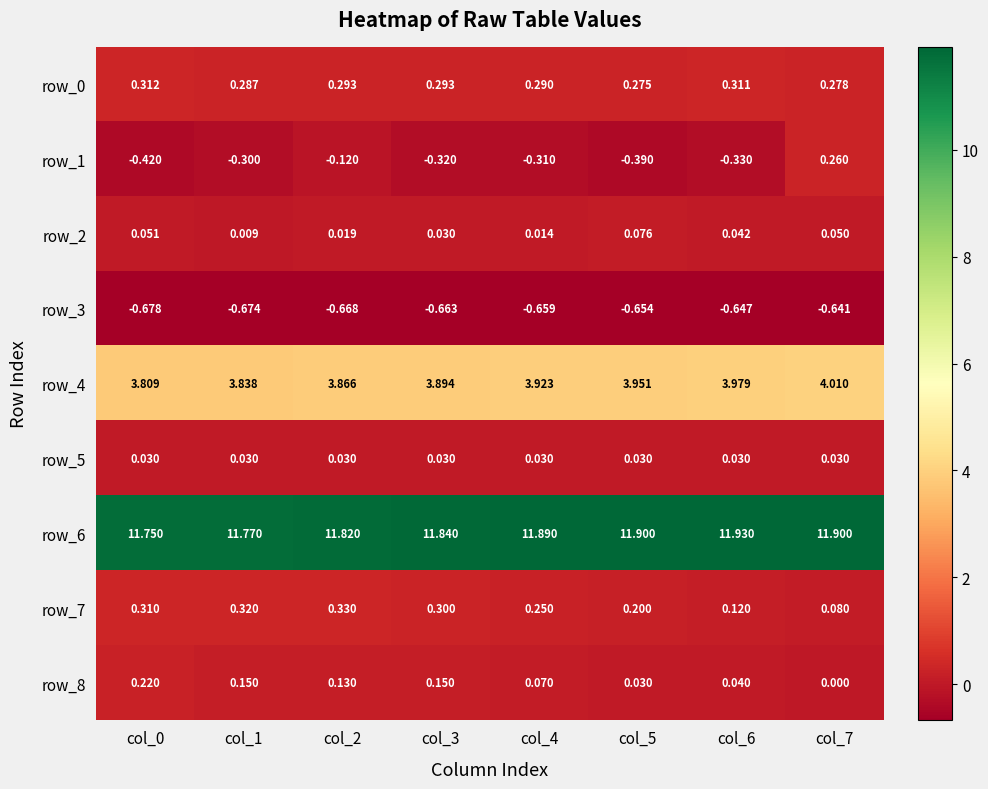

Which series has the widest spread of values?

row_1